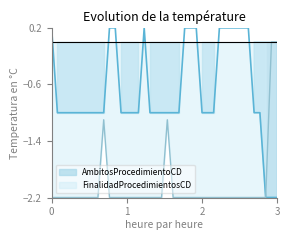

Which series has the widest spread of values?

AmbitosProcedimientoCD